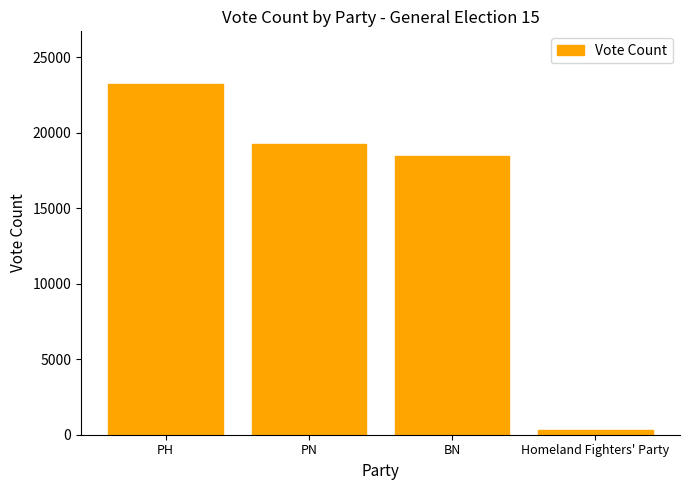

Is it true that the value at BN is 27797?

False